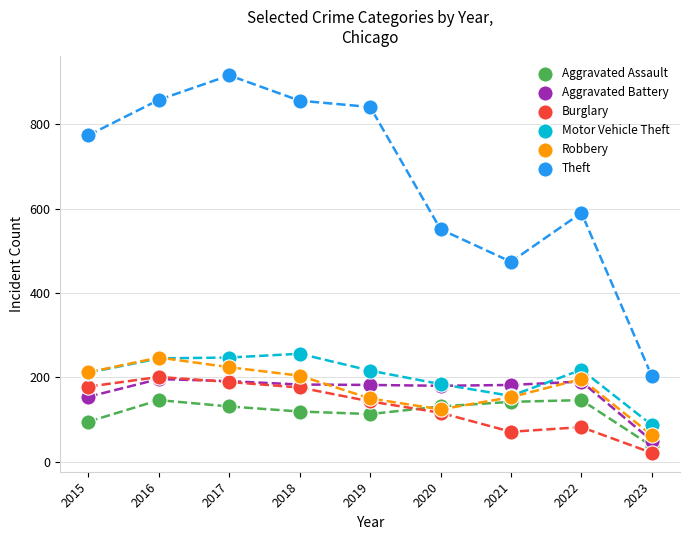

Which series contains the lowest Y value?

Burglary